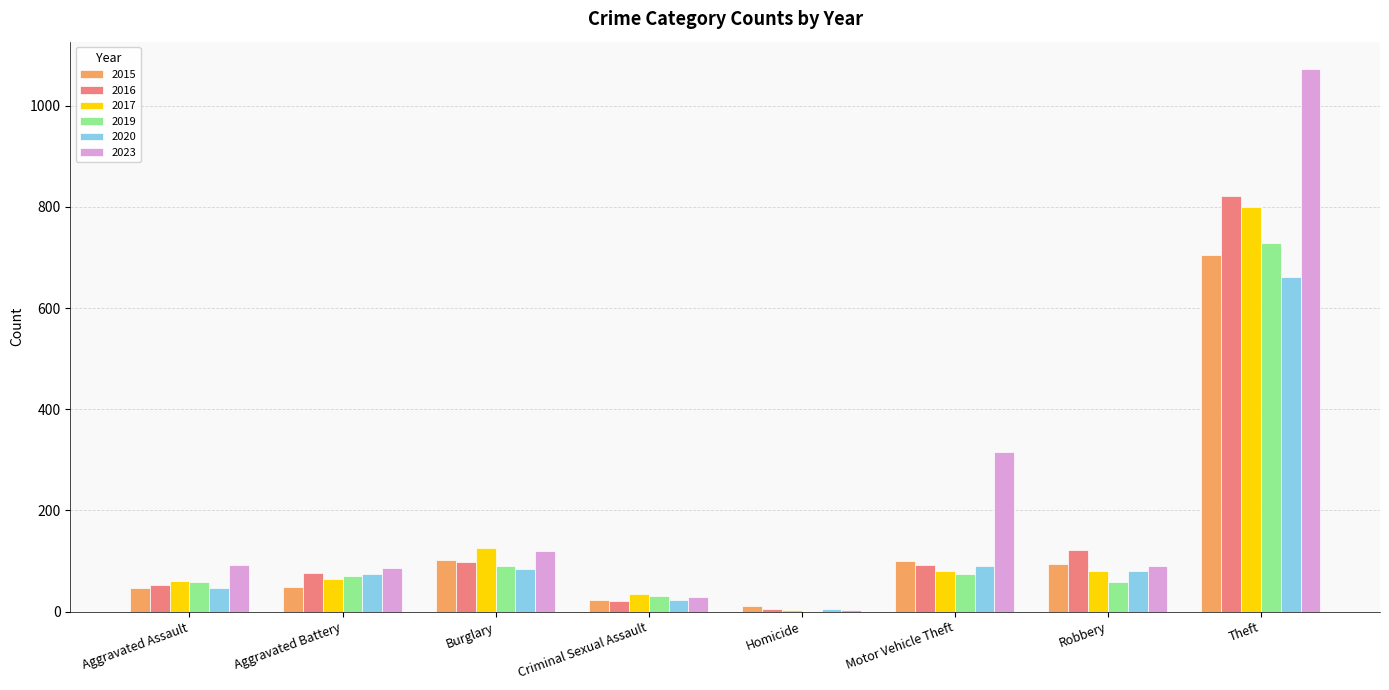

Count the number of data series in this chart.

6